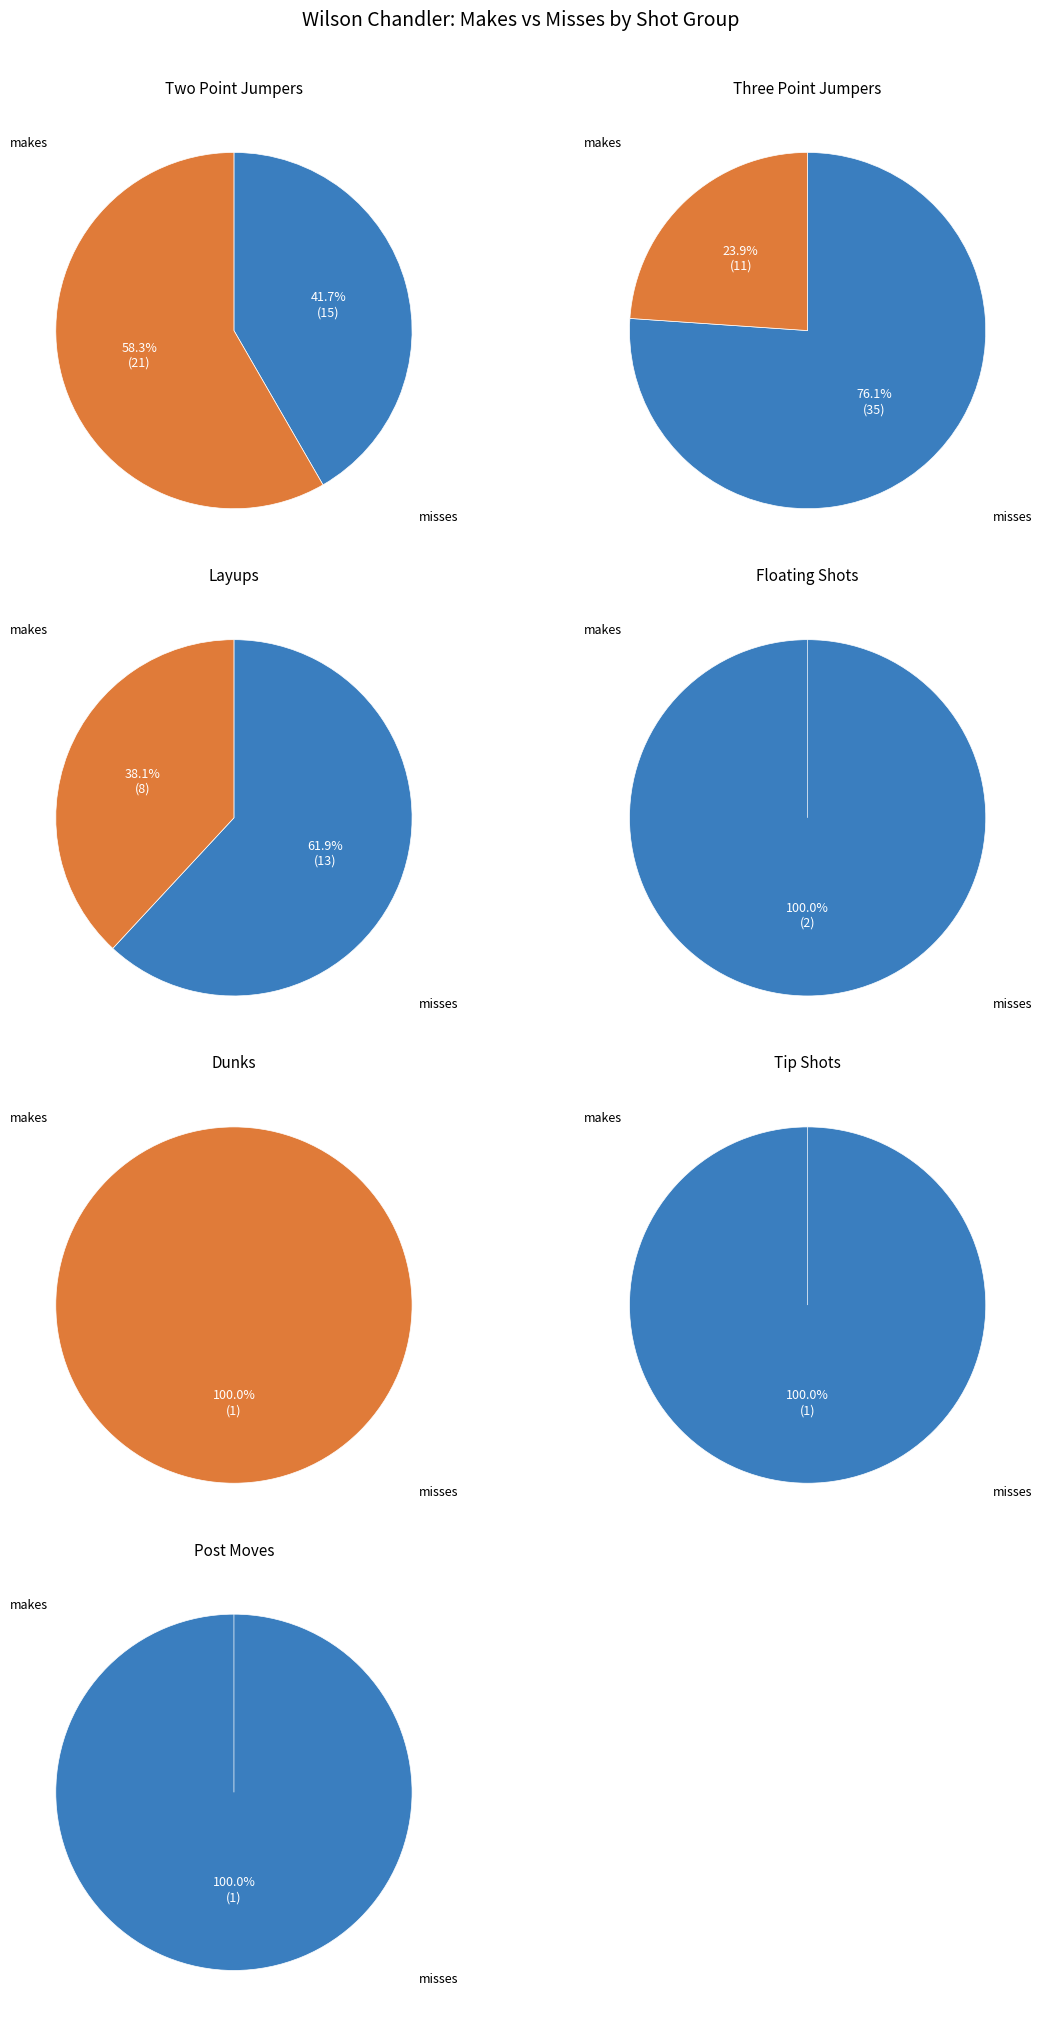

Which slice is the smallest?

DUNKS